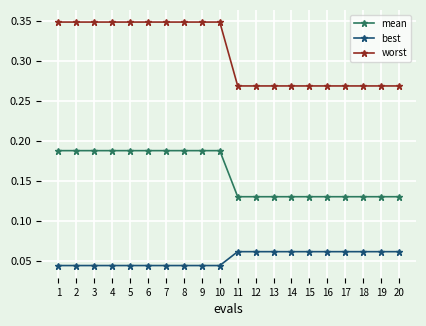

True or false: best and mean intersect in this chart.

False